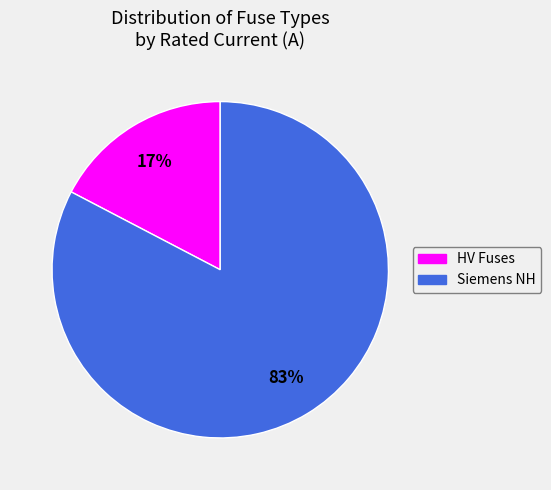

To the nearest percent, what is the average slice percentage?

50%